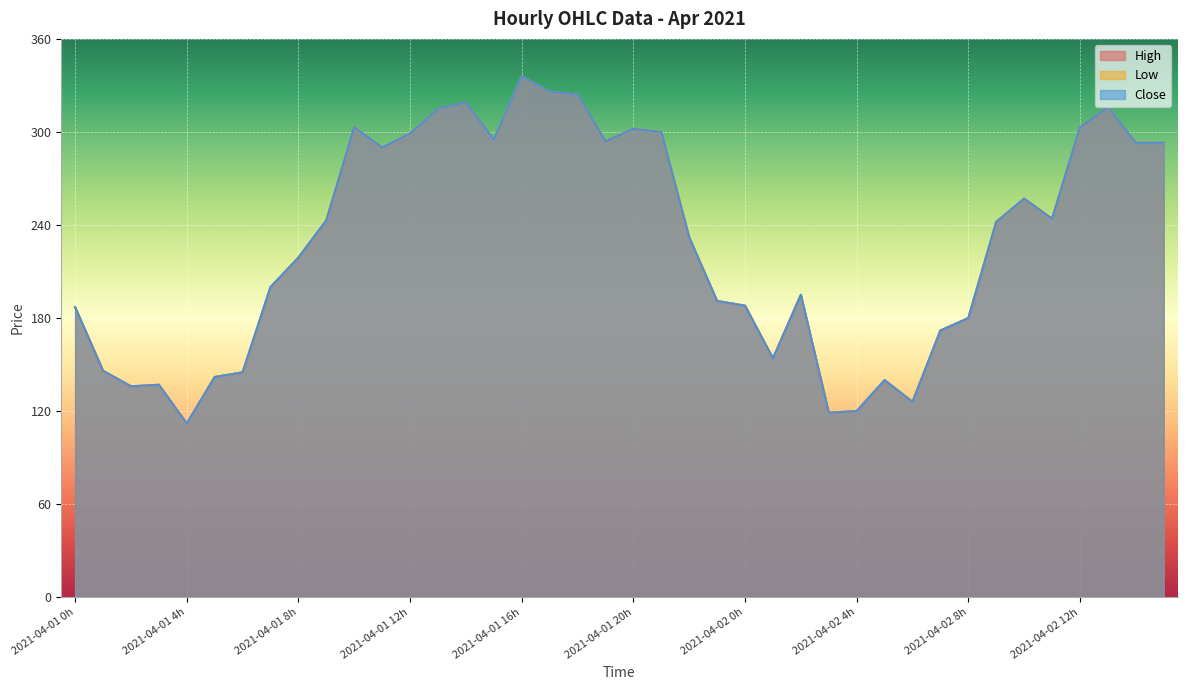

Between 2021-04-02 8h and 2021-04-01 8h, which is larger?

2021-04-01 8h